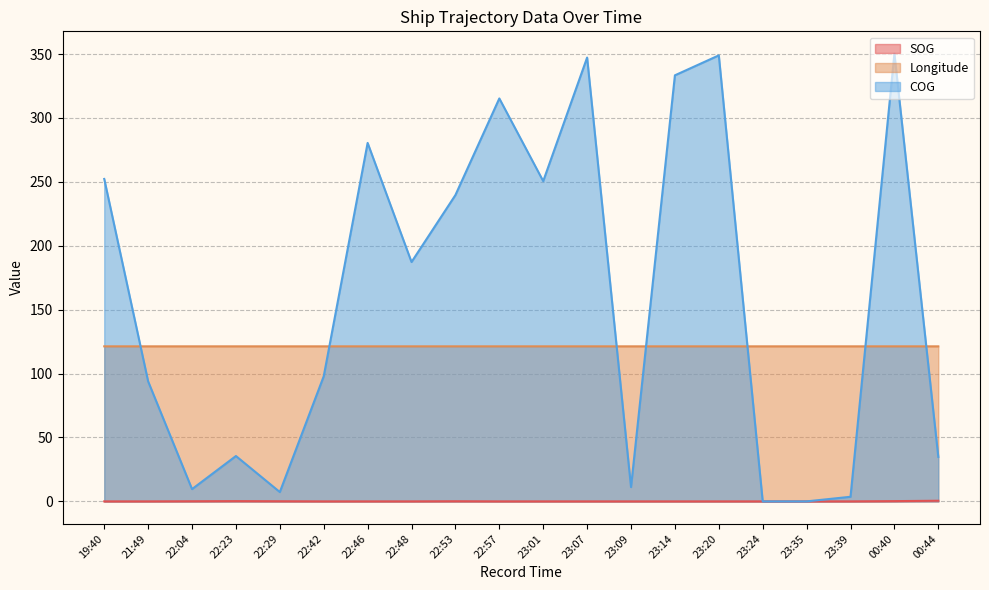

List the series in order of their overall mean, lowest first.

SOG, Longitude, COG